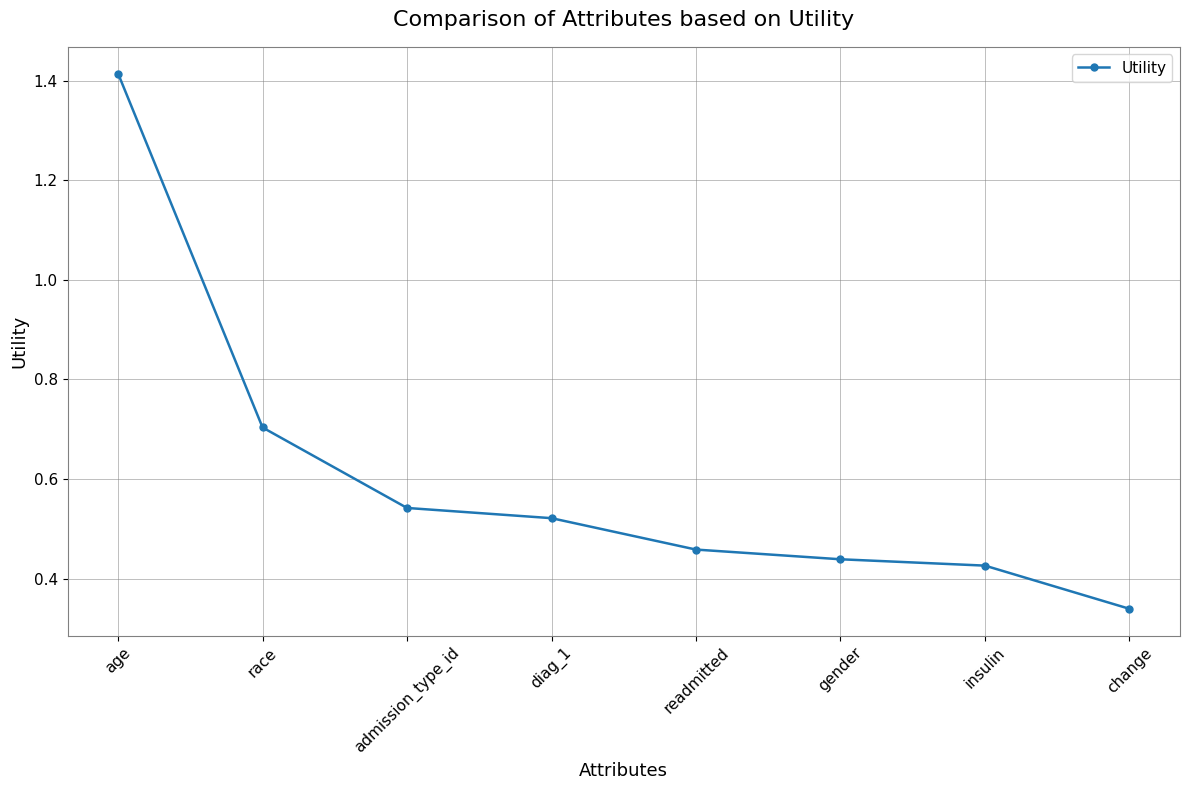

At which label is the value closest to 0?

change